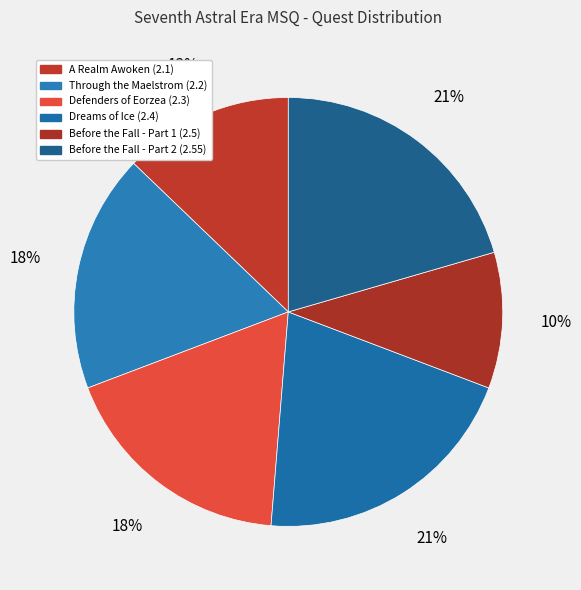

What percentage is the Before the Fall - Part 1 (2.5) slice, to the nearest percent?

10%